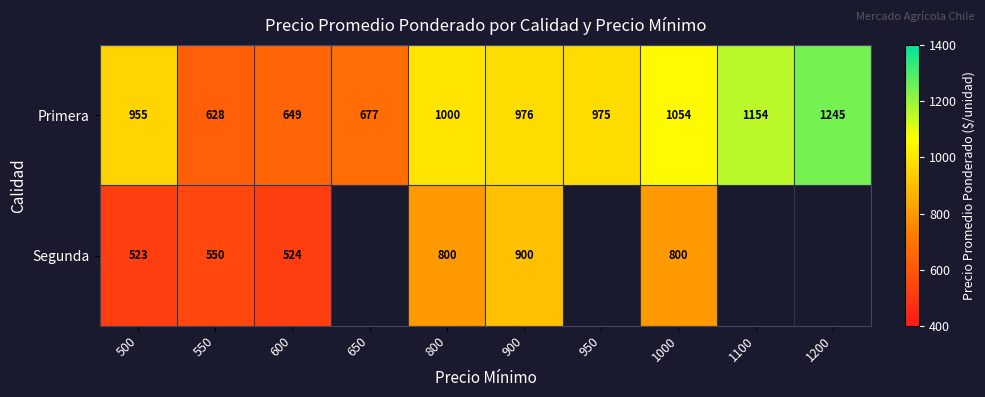

Rank the series at 1000 from highest to lowest value.

Primera, Segunda